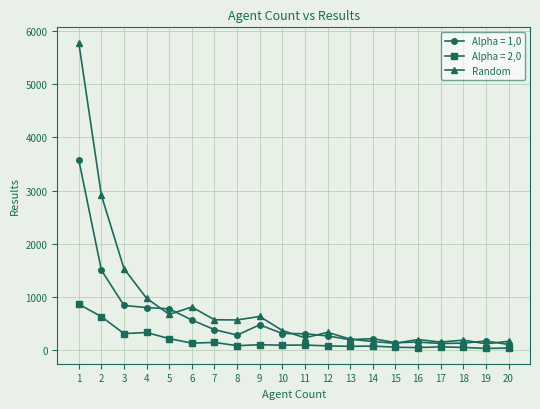

Does the chart display data point markers on the line(s)?

Yes